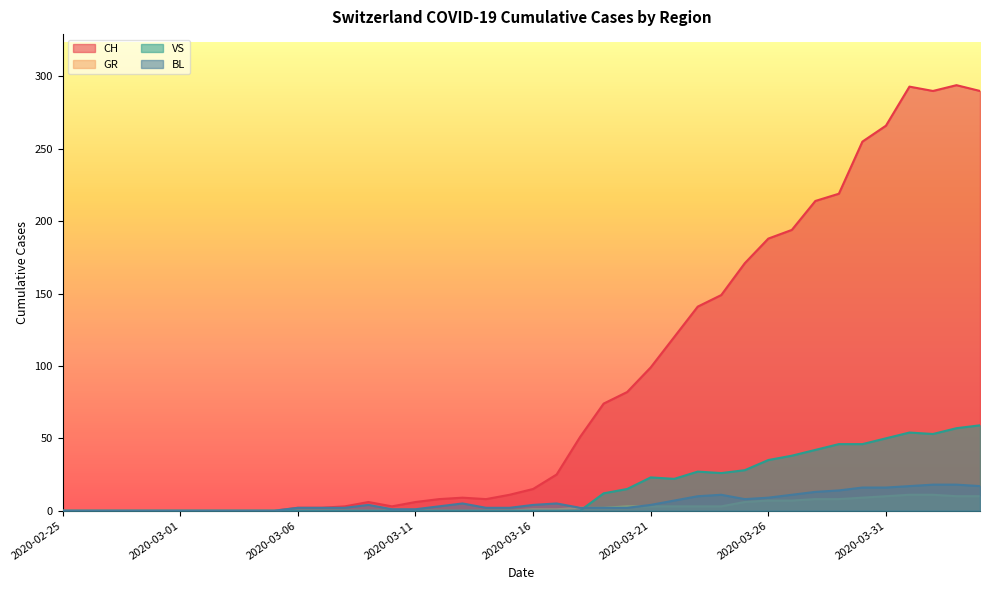

At which label does GR reach its minimum?

2020-02-25